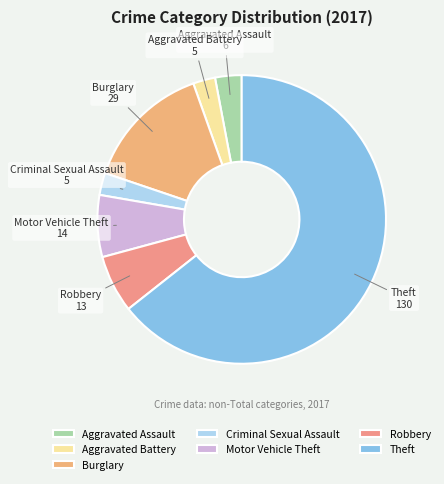

Is the sum of Robbery and Aggravated Assault greater than half?

No